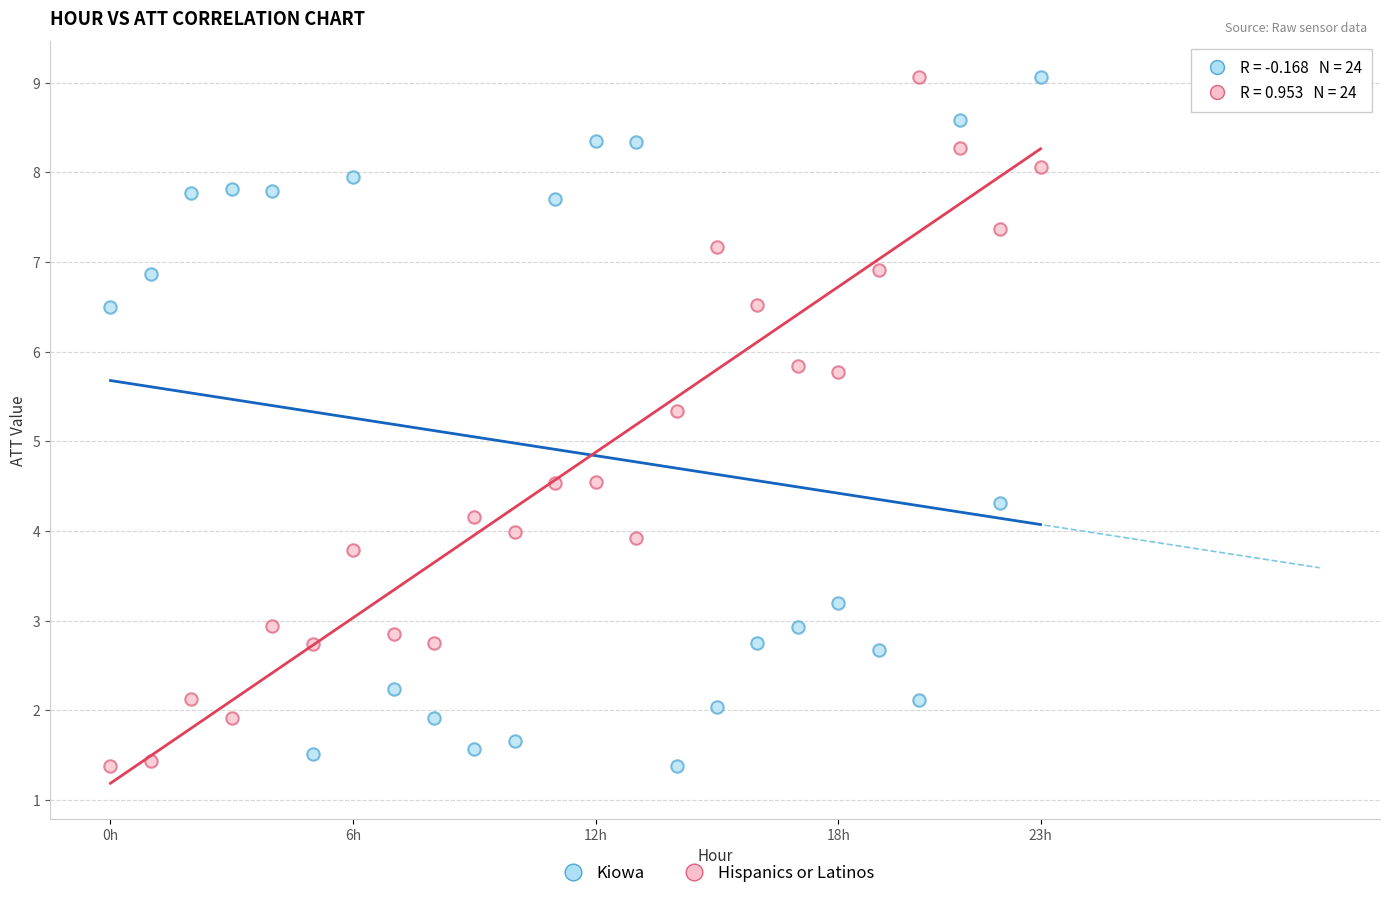

Across all series, what Y value is closest to 5?

5.3